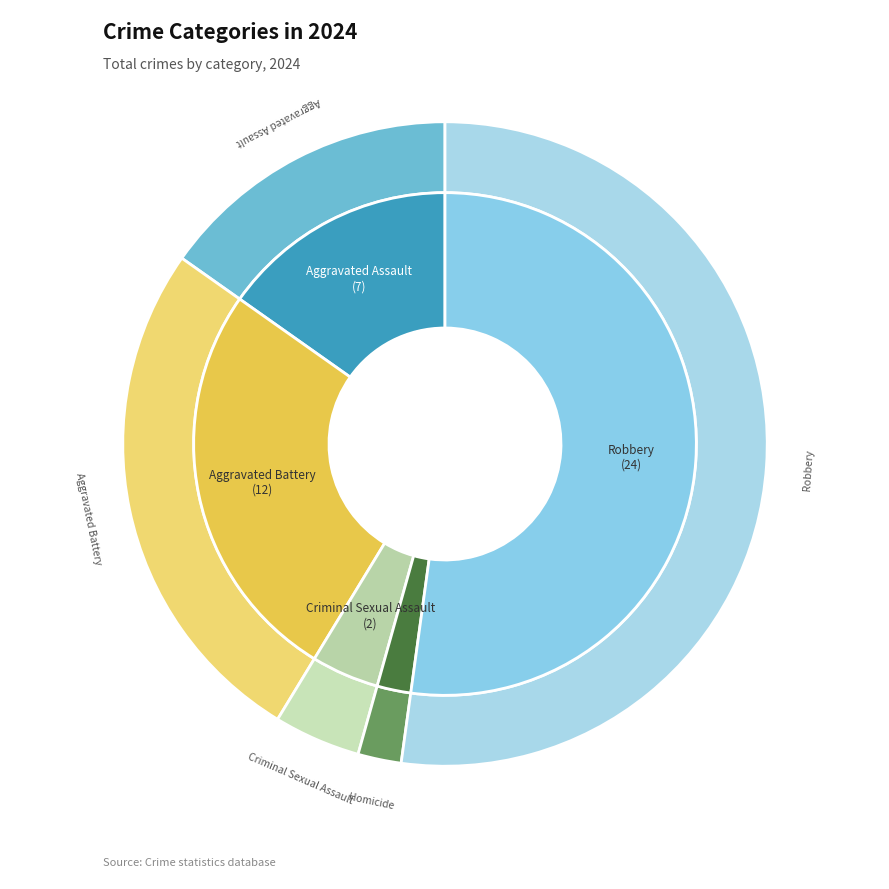

To the nearest percent, what is the average slice percentage?

20%